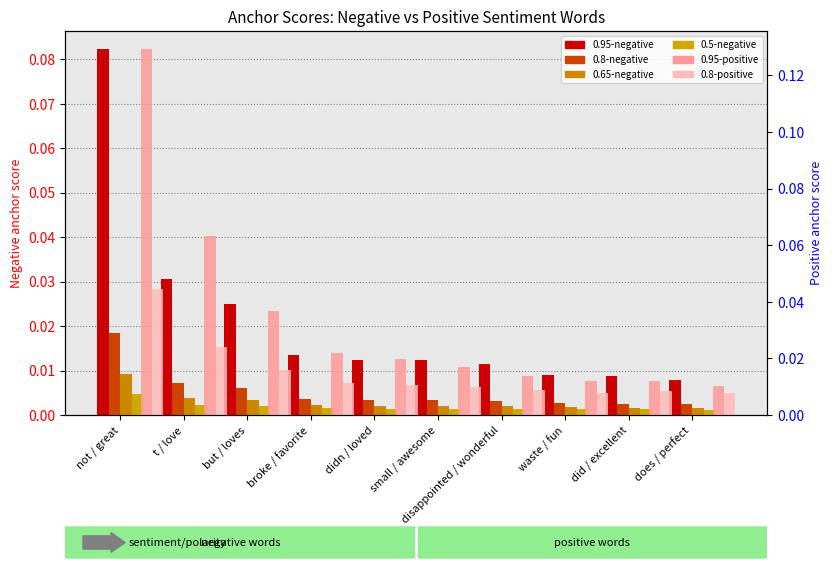

At which category does the chart reach its minimum across all series?

does / perfect